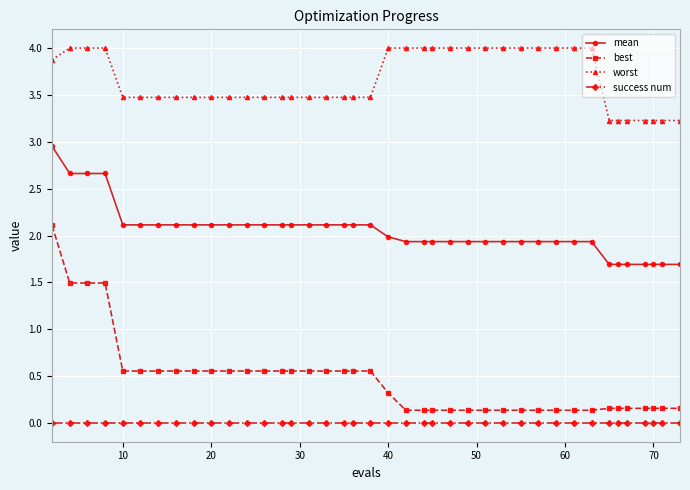

True or false: worst and success num intersect in this chart.

False